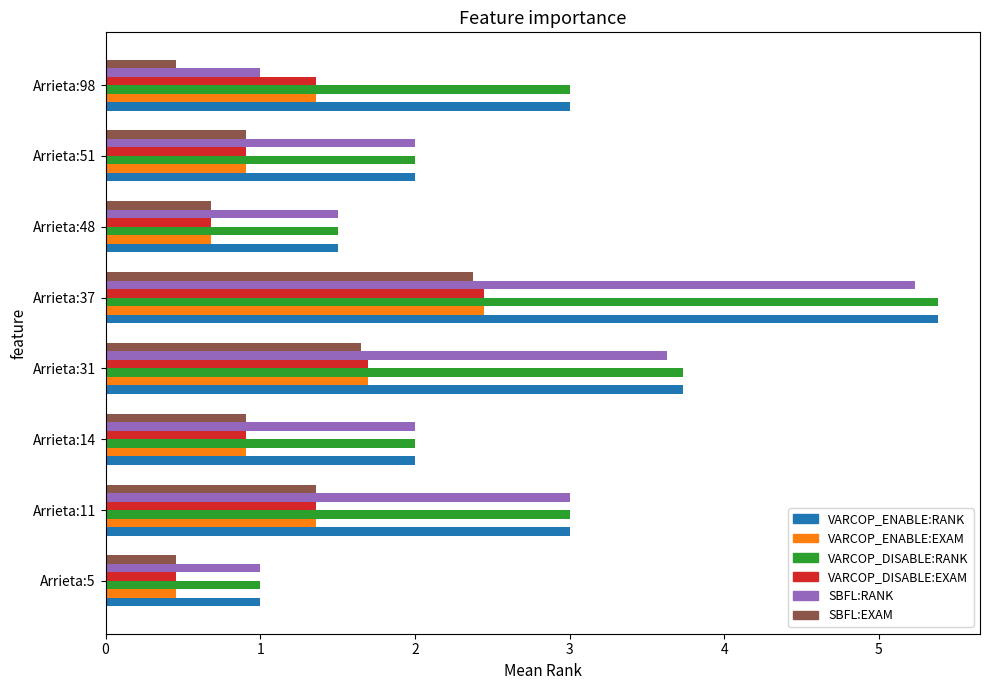

What is the difference between the highest and lowest values at Arrieta:51?

1.1